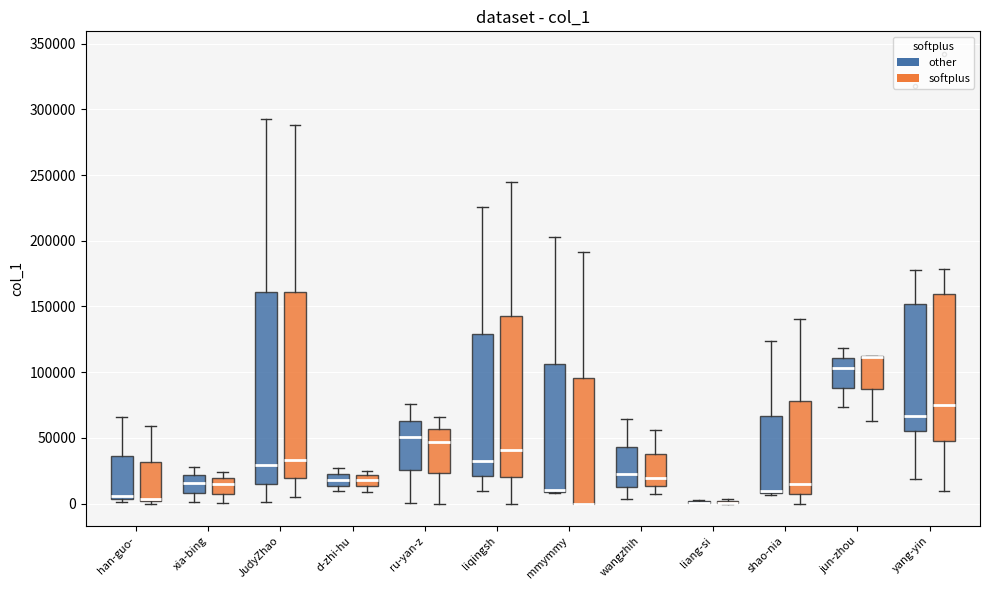

Reading left to right, read every box against the y-axis: the position of its median line, the range the box covers, and the ends of its whiskers. The values are not printed on the chart, so give them approximately, as read against the axis.

han-guo- (other): median 5000 (just above the box's lower edge), box 5000 to 35000, whiskers 0 to 65000
han-guo- (softplus): median 5000, box 0 to 30000, whiskers 0 (just below the box's lower edge) to 60000
xia-bing (other): median 15000, box 10000 to 20000, whiskers 0 to 30000
xia-bing (softplus): median 15000, box 5000 to 20000, whiskers 0 to 25000
JudyZhao (other): median 30000, box 15000 to 160000, whiskers 0 to 295000
JudyZhao (softplus): median 35000, box 20000 to 160000, whiskers 5000 to 290000
d-zhi-hu (other): median 20000 (inside the box), box 15000 to 20000, whiskers 10000 to 25000
d-zhi-hu (softplus): median 20000 (inside the box), box 15000 to 20000, whiskers 10000 to 25000
ru-yan-z (other): median 50000, box 25000 to 65000, whiskers 0 to 75000
ru-yan-z (softplus): median 45000, box 25000 to 55000, whiskers 0 to 65000
liqingsh (other): median 30000, box 20000 to 130000, whiskers 10000 to 225000
liqingsh (softplus): median 40000, box 20000 to 145000, whiskers 0 to 245000
mmymmy (other): median 10000 (drawn on the box's lower edge), box 10000 to 105000, whiskers 10000 to 205000
mmymmy (softplus): median 0 (drawn on the box's lower edge), box 0 to 95000, whiskers 0 to 190000
wangzhih (other): median 20000, box 15000 to 45000, whiskers 5000 to 65000
wangzhih (softplus): median 20000, box 15000 to 40000, whiskers 5000 to 55000
liang-si (other): box collapsed to a line at 0, whiskers 0 to 5000
liang-si (softplus): box collapsed to a line at 0, whiskers 0 to 5000
shao-nia (other): median 10000 (just above the box's lower edge), box 10000 to 65000, whiskers 5000 to 125000
shao-nia (softplus): median 15000, box 5000 to 80000, whiskers 0 to 140000
jun-zhou (other): median 105000, box 90000 to 110000, whiskers 75000 to 120000
jun-zhou (softplus): median 110000 (drawn on the box's upper edge), box 85000 to 110000, whiskers 65000 to 115000
yang-yin (other): median 65000, box 55000 to 150000, whiskers 20000 to 180000
yang-yin (softplus): median 75000, box 45000 to 160000, whiskers 10000 to 180000